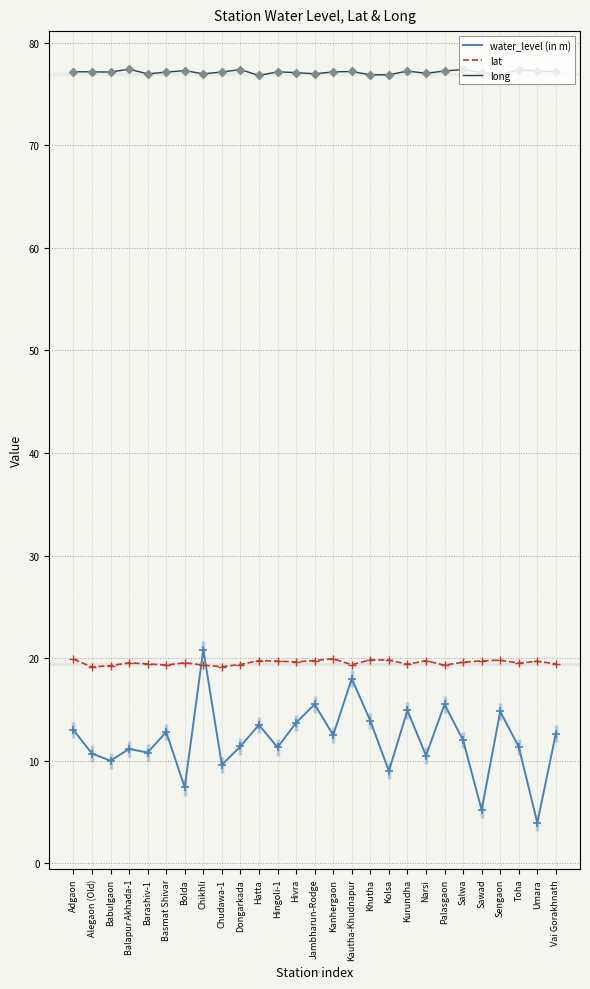

At which category is the sum across all series the highest?

Chikhli